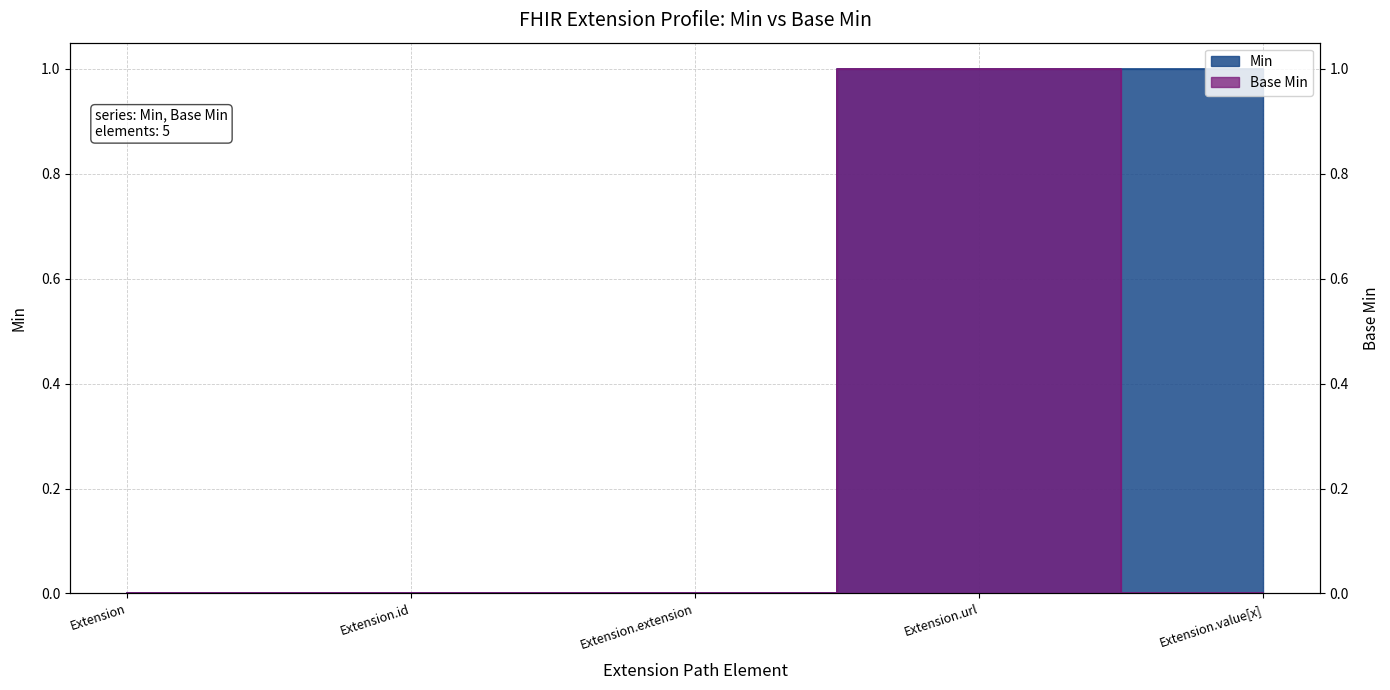

Which category has the lowest value in the Min series?

Extension